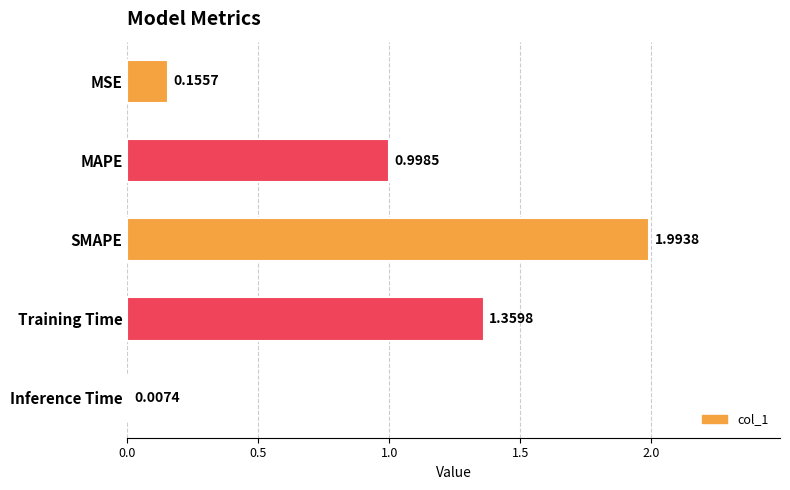

What is the change in value from SMAPE to Inference Time?

-2.0